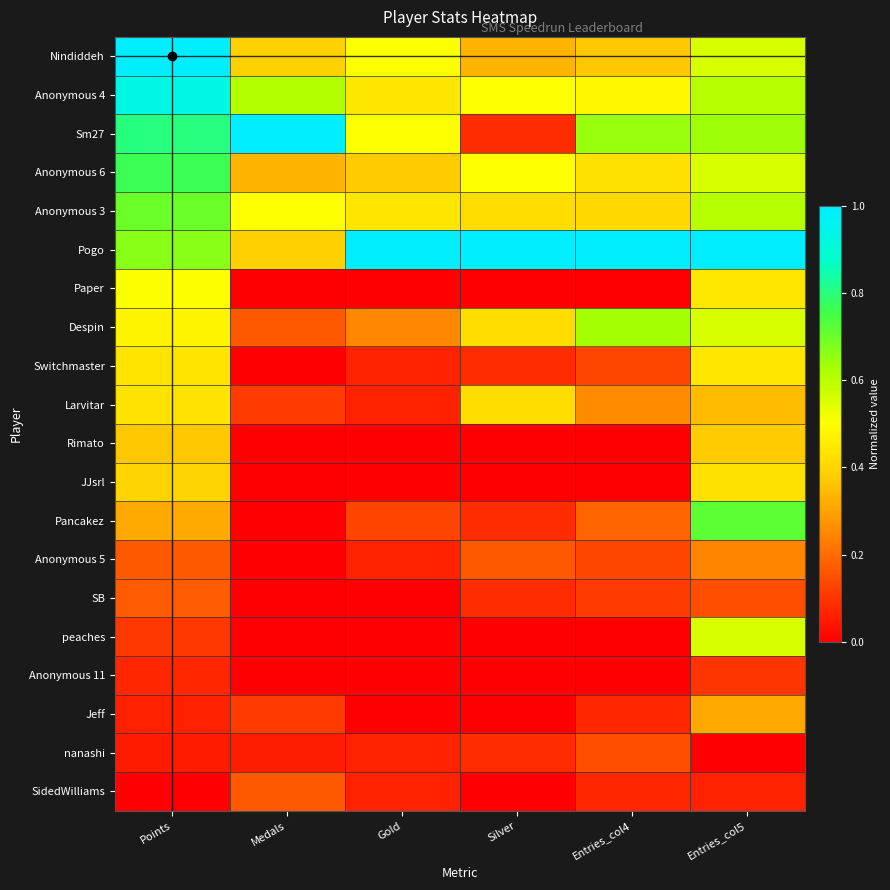

Reading left to right, extract all data points from this chart.

Nindiddeh: Points=1.0	Medals=0.4	Gold=0.5	Silver=0.3	Entries_col4=0.4	Entries_col5=0.6
Anonymous 4: Points=0.9	Medals=0.6	Gold=0.4	Silver=0.5	Entries_col4=0.5	Entries_col5=0.6
Sm27: Points=0.8	Medals=1.0	Gold=0.5	Silver=0.1	Entries_col4=0.6	Entries_col5=0.6
Anonymous 6: Points=0.8	Medals=0.3	Gold=0.4	Silver=0.5	Entries_col4=0.4	Entries_col5=0.6
Anonymous 3: Points=0.7	Medals=0.5	Gold=0.4	Silver=0.4	Entries_col4=0.4	Entries_col5=0.6
Pogo: Points=0.7	Medals=0.4	Gold=1.0	Silver=1.0	Entries_col4=1.0	Entries_col5=1.0
Paper: Points=0.5	Medals=0.0	Gold=0.0	Silver=0.0	Entries_col4=0.0	Entries_col5=0.4
Despin: Points=0.5	Medals=0.2	Gold=0.2	Silver=0.4	Entries_col4=0.6	Entries_col5=0.6
Switchmaster: Points=0.4	Medals=0.0	Gold=0.1	Silver=0.1	Entries_col4=0.1	Entries_col5=0.4
Larvitar: Points=0.4	Medals=0.1	Gold=0.1	Silver=0.4	Entries_col4=0.3	Entries_col5=0.3
Rimato: Points=0.4	Medals=0.0	Gold=0.0	Silver=0.0	Entries_col4=0.0	Entries_col5=0.4
JJsrl: Points=0.4	Medals=0.0	Gold=0.0	Silver=0.0	Entries_col4=0.0	Entries_col5=0.4
Pancakez: Points=0.3	Medals=0.0	Gold=0.1	Silver=0.1	Entries_col4=0.2	Entries_col5=0.7
Anonymous 5: Points=0.2	Medals=0.0	Gold=0.1	Silver=0.2	Entries_col4=0.1	Entries_col5=0.2
SB: Points=0.2	Medals=0.0	Gold=0.0	Silver=0.1	Entries_col4=0.1	Entries_col5=0.1
peaches: Points=0.1	Medals=0.0	Gold=0.0	Silver=0.0	Entries_col4=0.0	Entries_col5=0.6
Anonymous 11: Points=0.1	Medals=0.0	Gold=0.0	Silver=0.0	Entries_col4=0.0	Entries_col5=0.1
Jeff: Points=0.1	Medals=0.1	Gold=0.0	Silver=0.0	Entries_col4=0.1	Entries_col5=0.3
nanashi: Points=0.1	Medals=0.1	Gold=0.1	Silver=0.1	Entries_col4=0.1	Entries_col5=0.0
SidedWilliams: Points=0.0	Medals=0.2	Gold=0.1	Silver=0.0	Entries_col4=0.1	Entries_col5=0.1